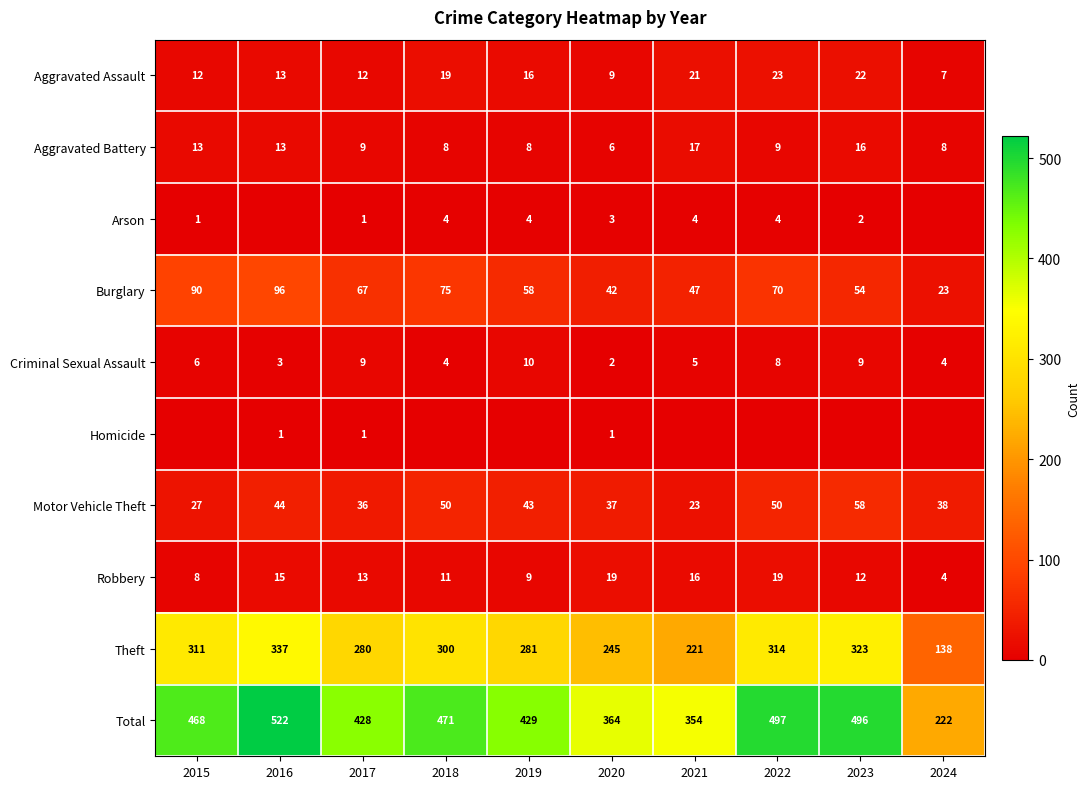

The value of Criminal Sexual Assault at 2024 is 2. True or false?

False